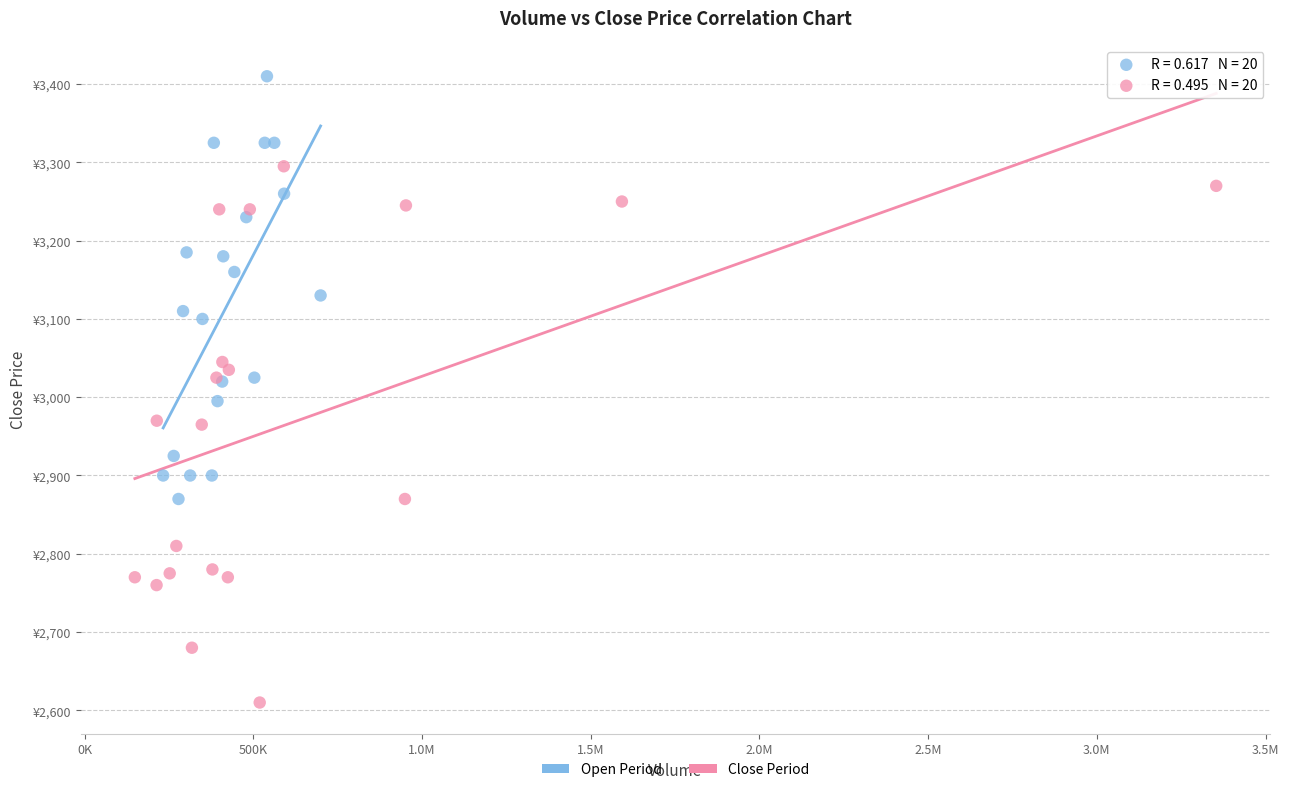

Which series contains the highest Y value?

Open Period